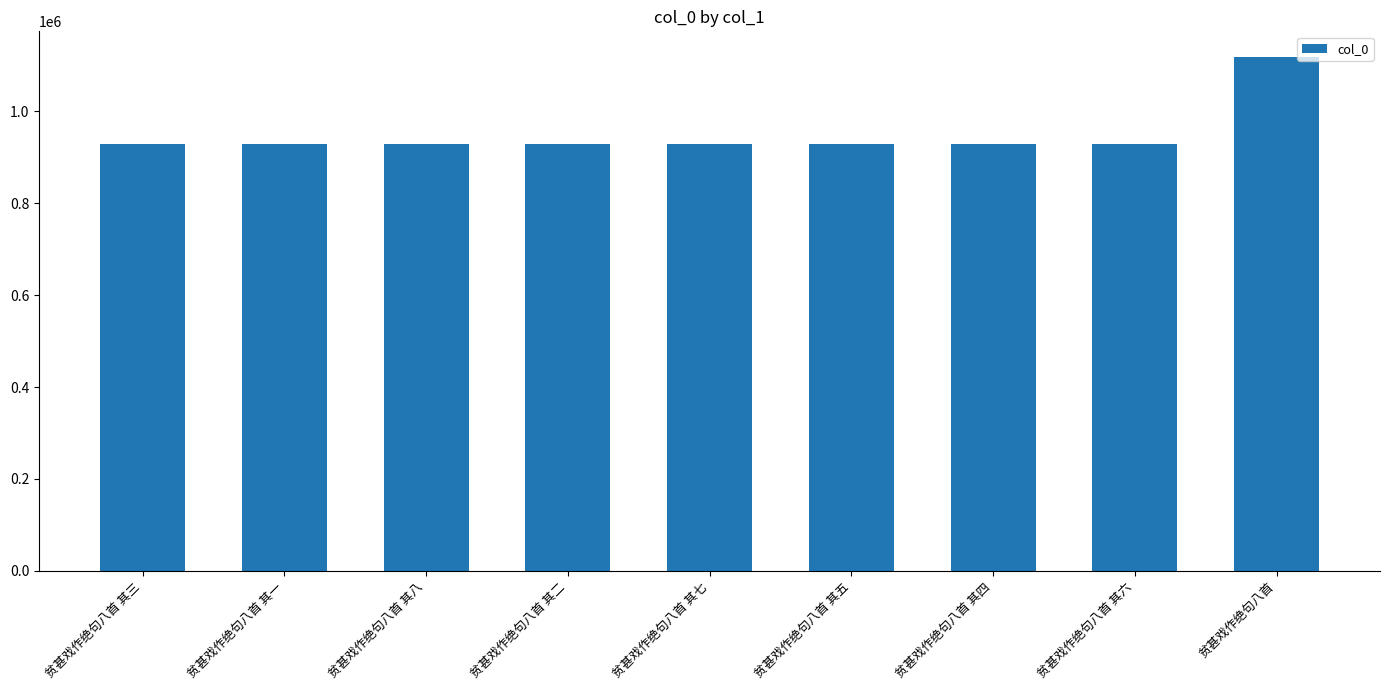

What is the minimum value shown in the chart?

929262